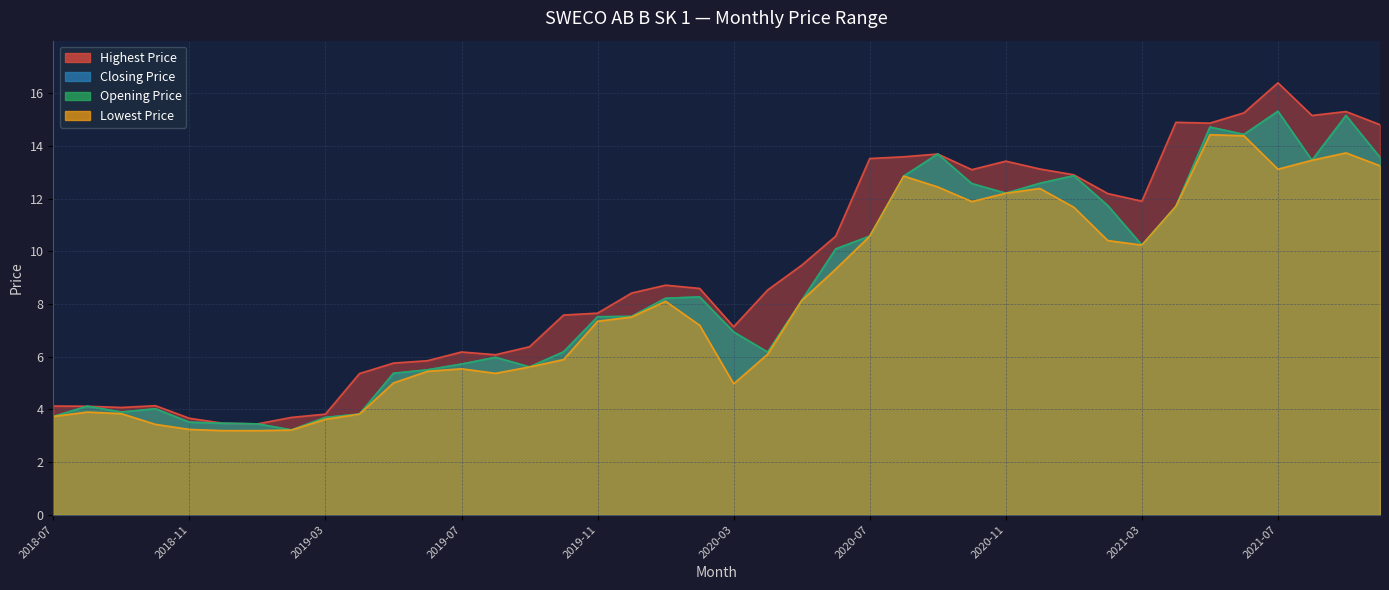

What is the minimum value for Closing Price?

3.2